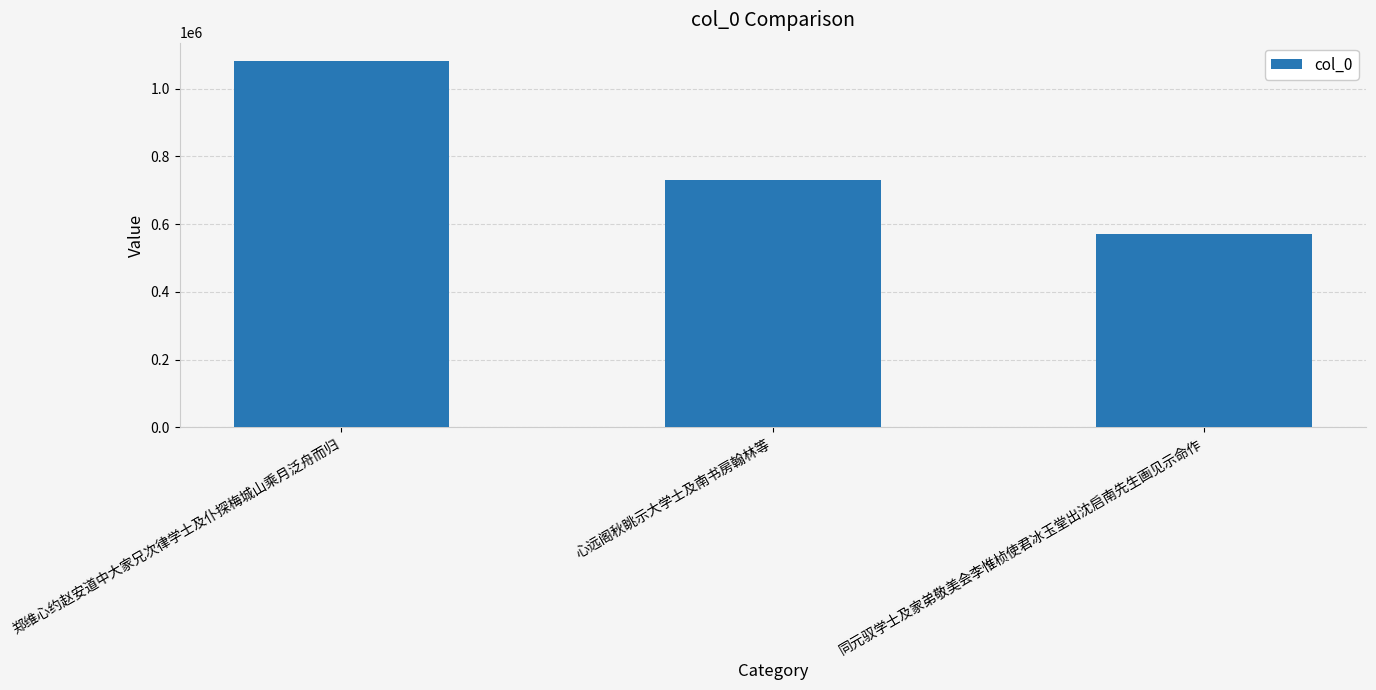

True or false: the data shows 1019379 at 同元驭学士及家弟敬美会李惟桢使君冰玉堂出沈启南先生画见示命作.

False